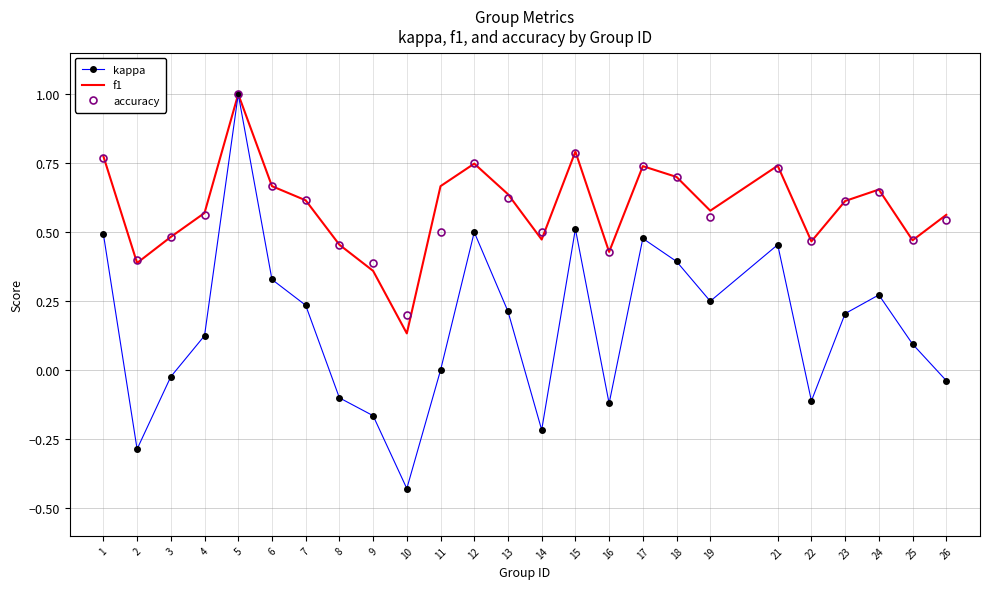

At how many categories does at least one series exceed 0?

25